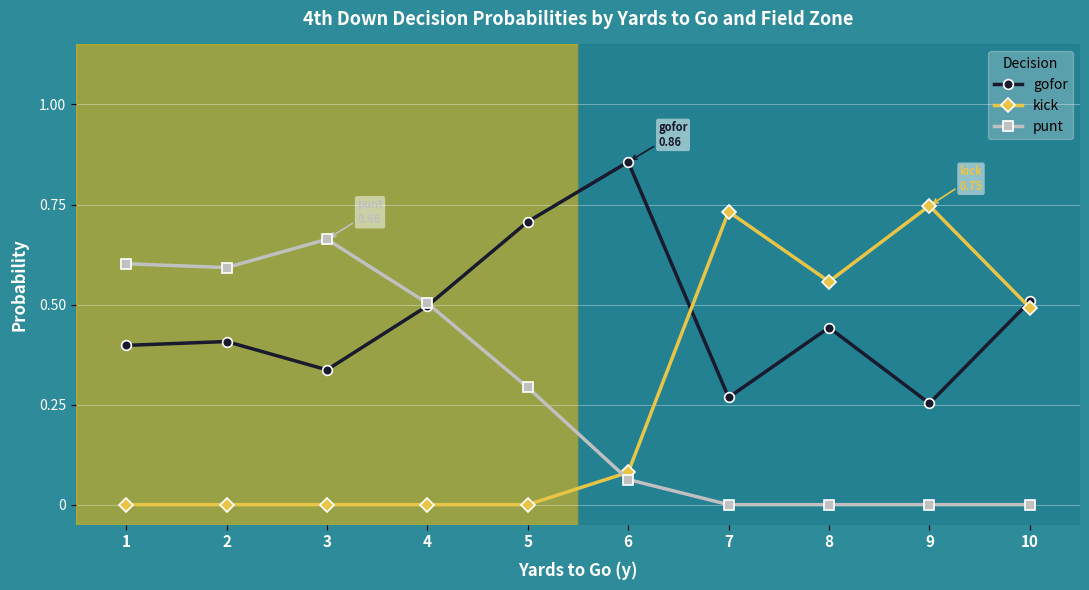

True or false: kick and punt cross at least once.

True